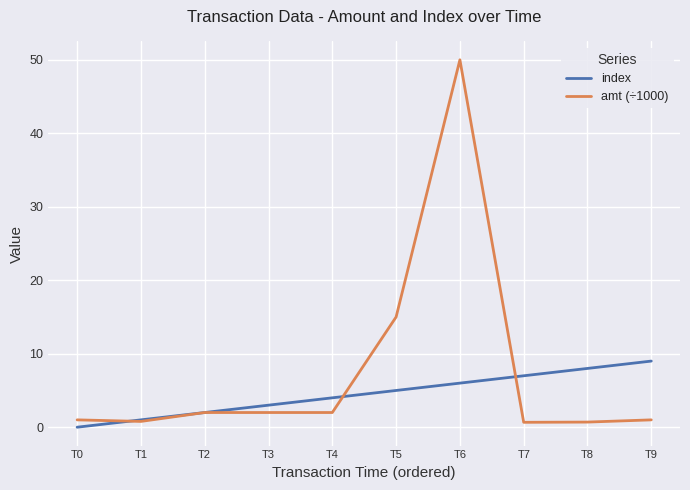

How many lines are shown in the chart?

2